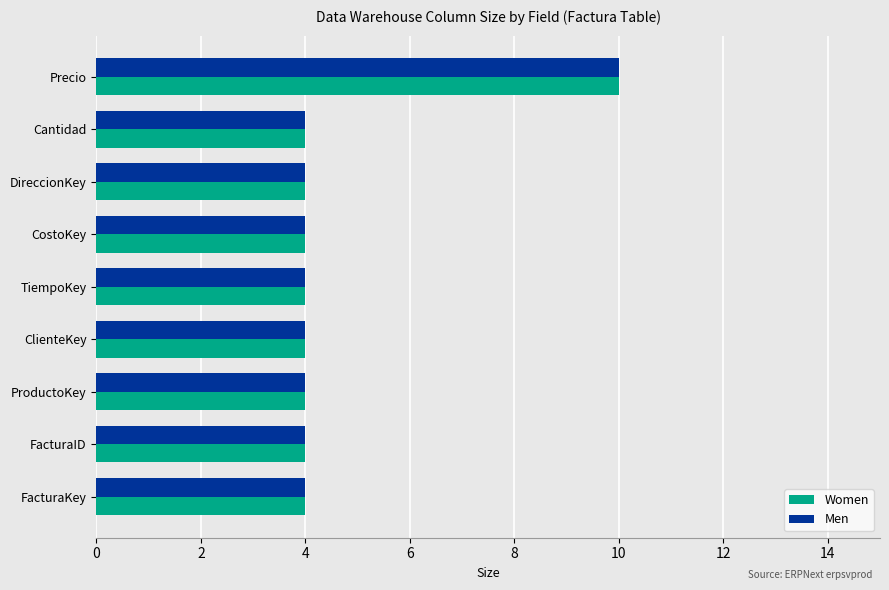

True or false: Men has a value of 4 at DireccionKey.

True